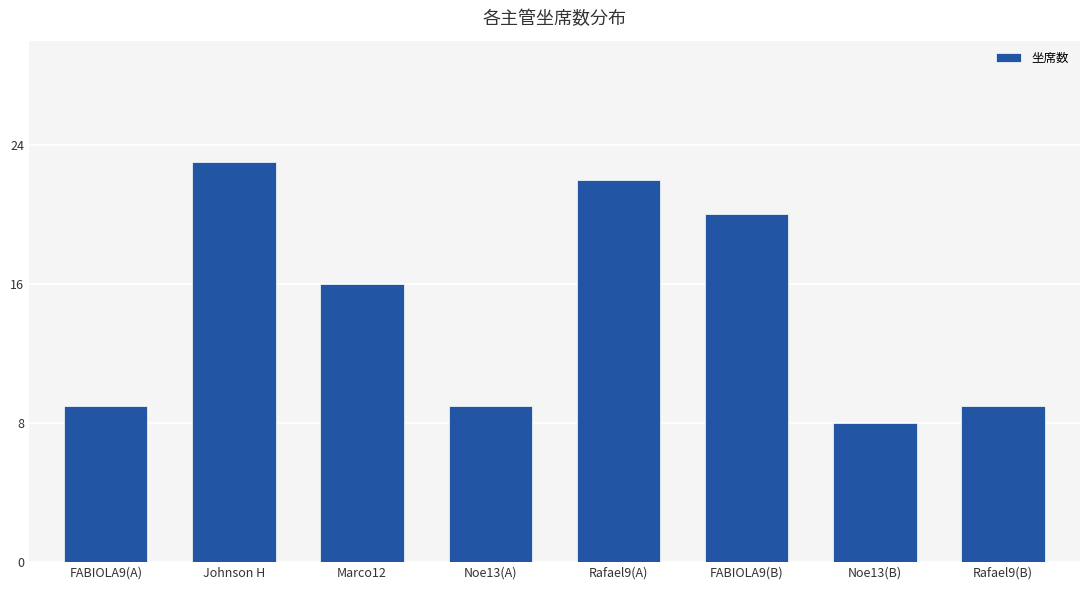

What value does the data have at Johnson H, to the nearest 5?

25